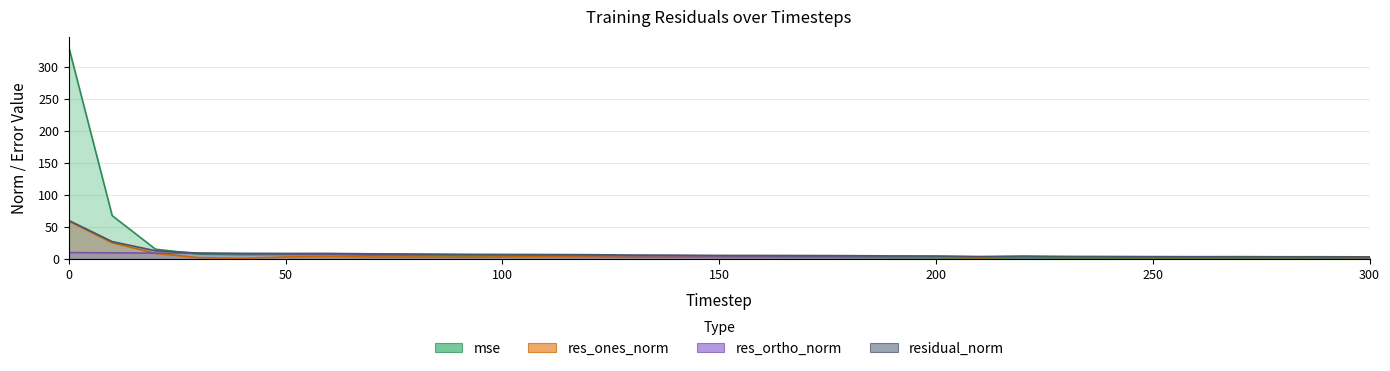

What is the difference between the maximum and minimum values in the mse series?

329.7